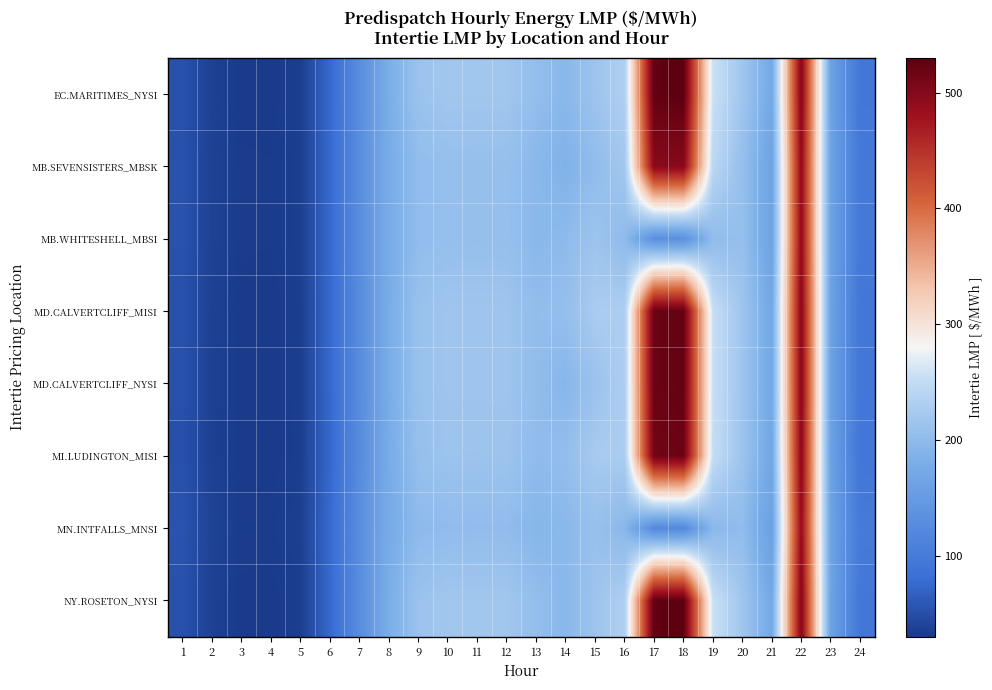

List the series in order of their peak value, highest first.

EC.MARITIMES_NYSI, NY.ROSETON_NYSI, MD.CALVERTCLIFF_MISI, MD.CALVERTCLIFF_NYSI, MI.LUDINGTON_MISI, MB.SEVENSISTERS_MBSK, MB.WHITESHELL_MBSI, MN.INTFALLS_MNSI